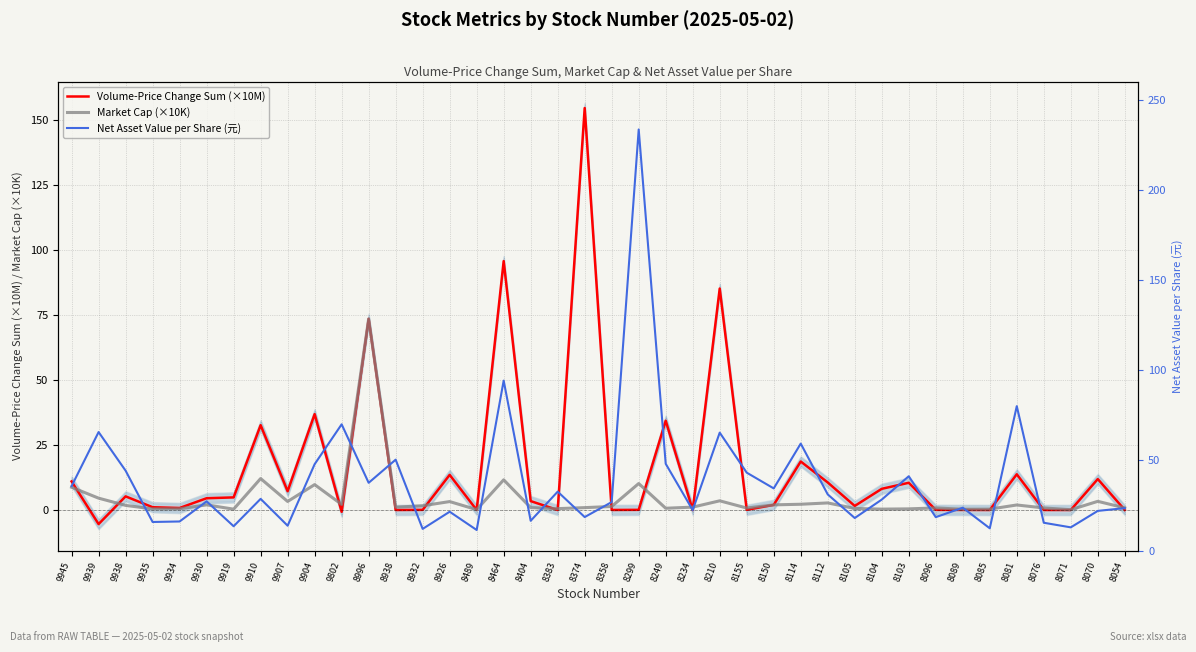

What is the minimum value shown in the chart?

-5.4